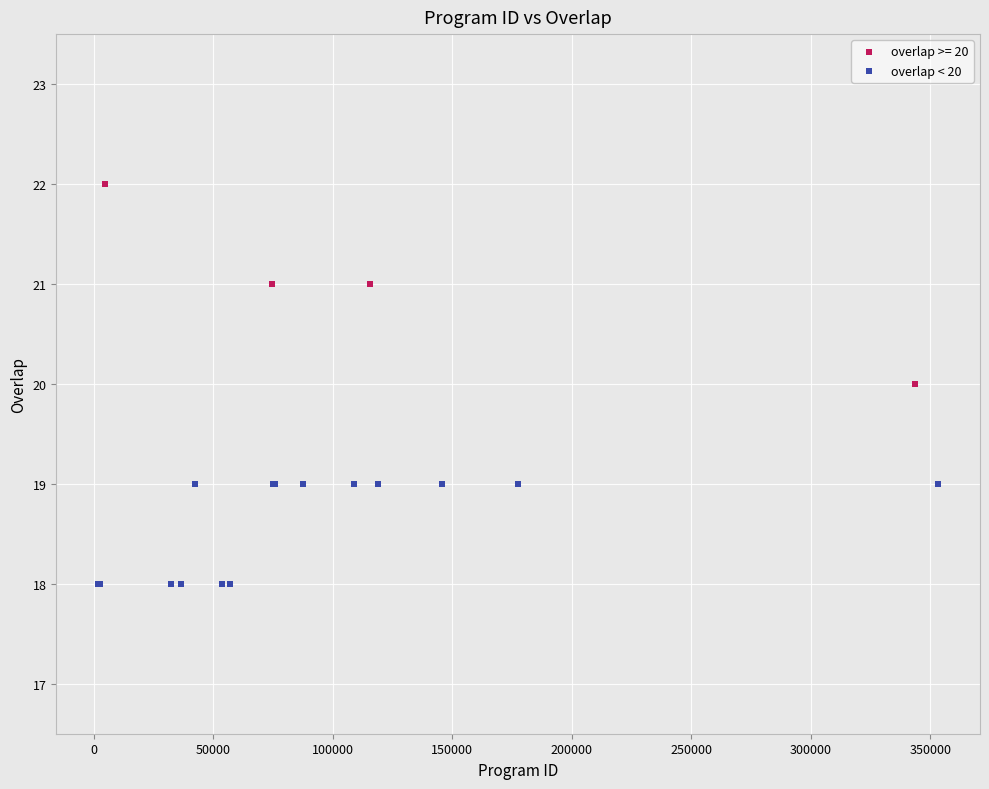

Which series has the widest spread of Y values?

overlap >= 20